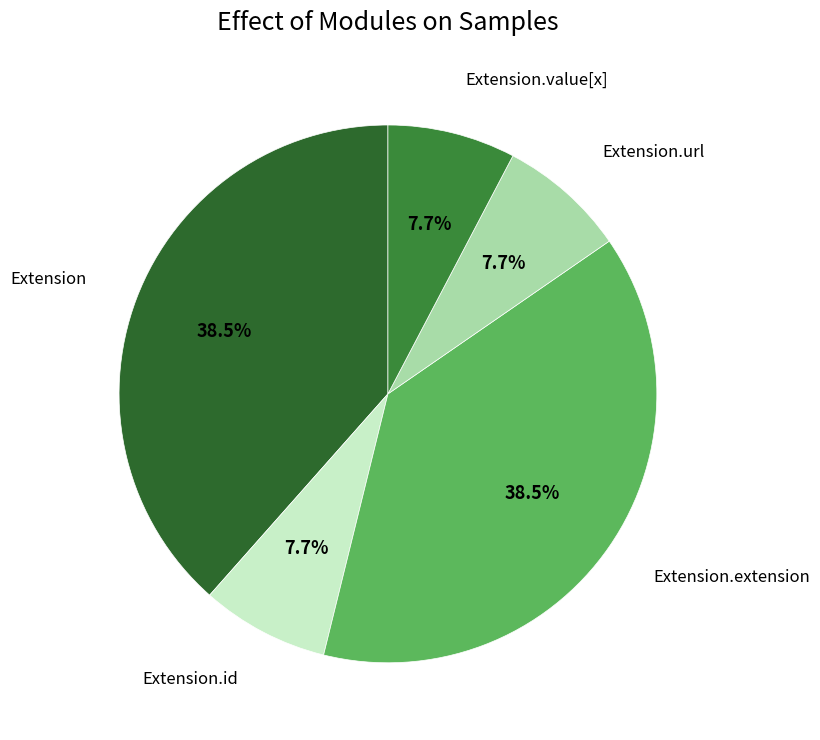

Is there a majority slice in this chart?

No